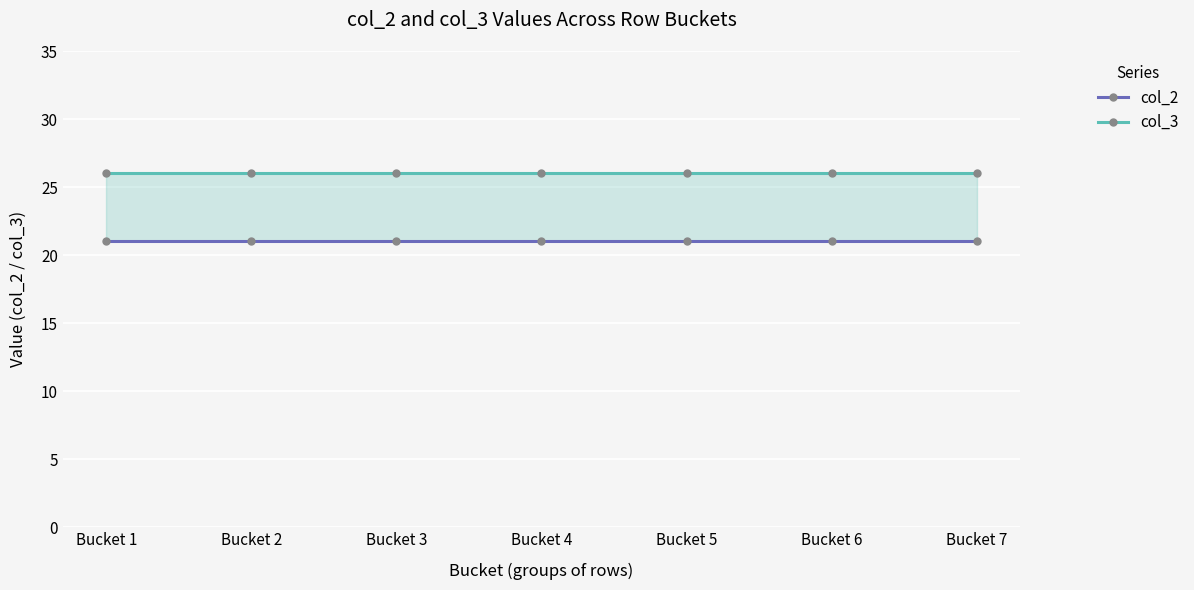

Is it true that col_3 equals 26 at Bucket 7?

True